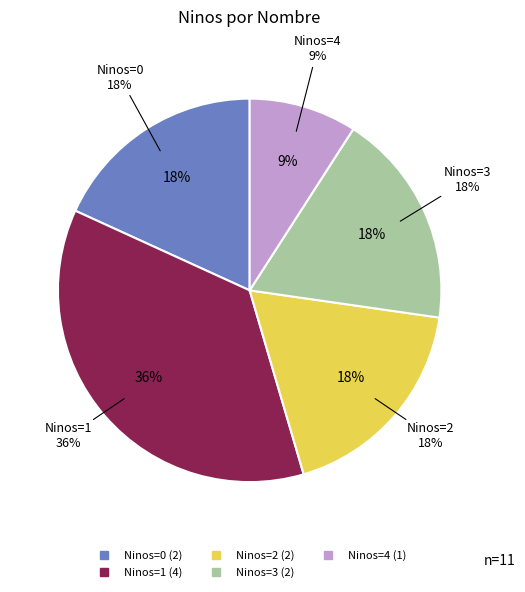

Does Ana Candia represent more than half of the total?

No